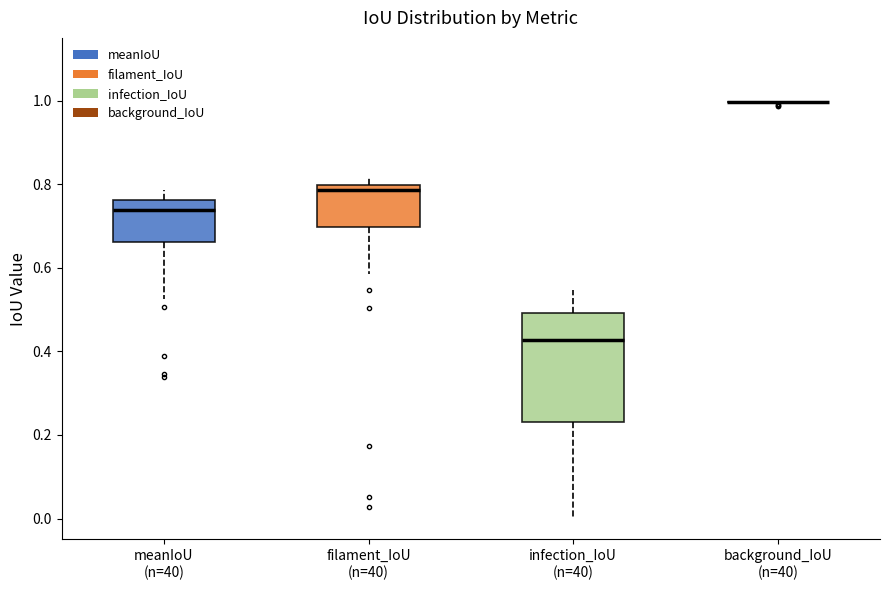

Reading left to right, transcribe this box plot: for each box, give where its median line is, the range the box spans, and where its two whiskers end, as read against the y-axis. The values are not printed on the chart, so give them approximately, as read against the axis.

meanIoU (n=40): median 0.74, box 0.66 to 0.76, whiskers 0.52 to 0.78
filament_IoU (n=40): median 0.78, box 0.70 to 0.80, whiskers 0.58 to 0.82
infection_IoU (n=40): median 0.42, box 0.24 to 0.50, whiskers 0.00 to 0.54
background_IoU (n=40): box collapsed to a line at 1.00, whiskers 1.00 to 1.00